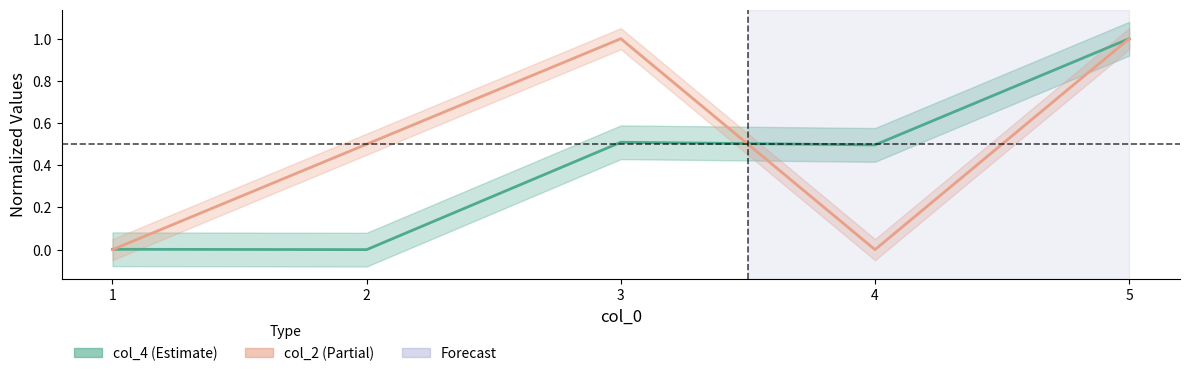

Is it true that col_4 equals 0.2 at 3?

False